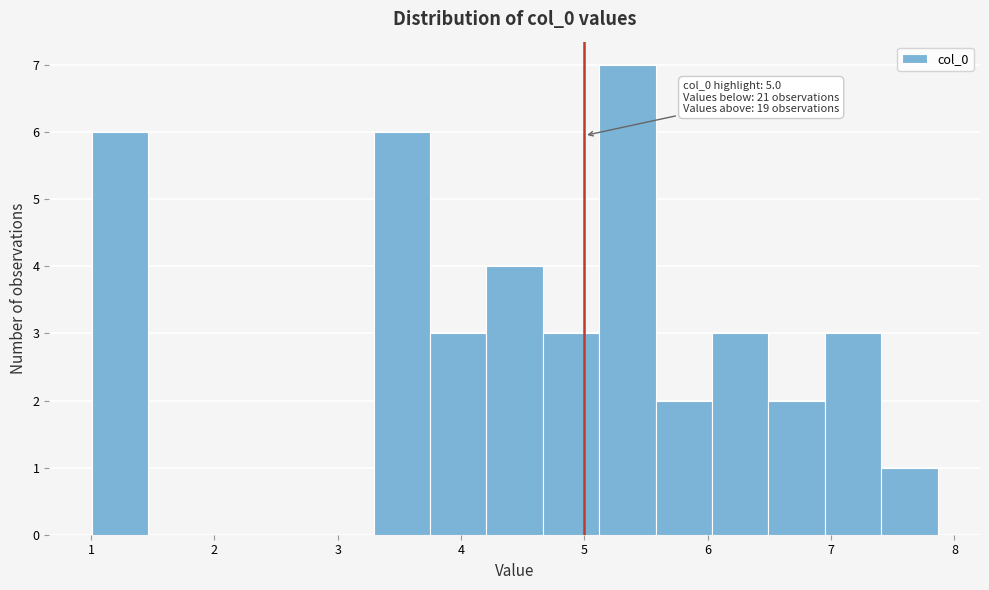

Which range on the x-axis has the tallest bar?

5.1 to 5.6